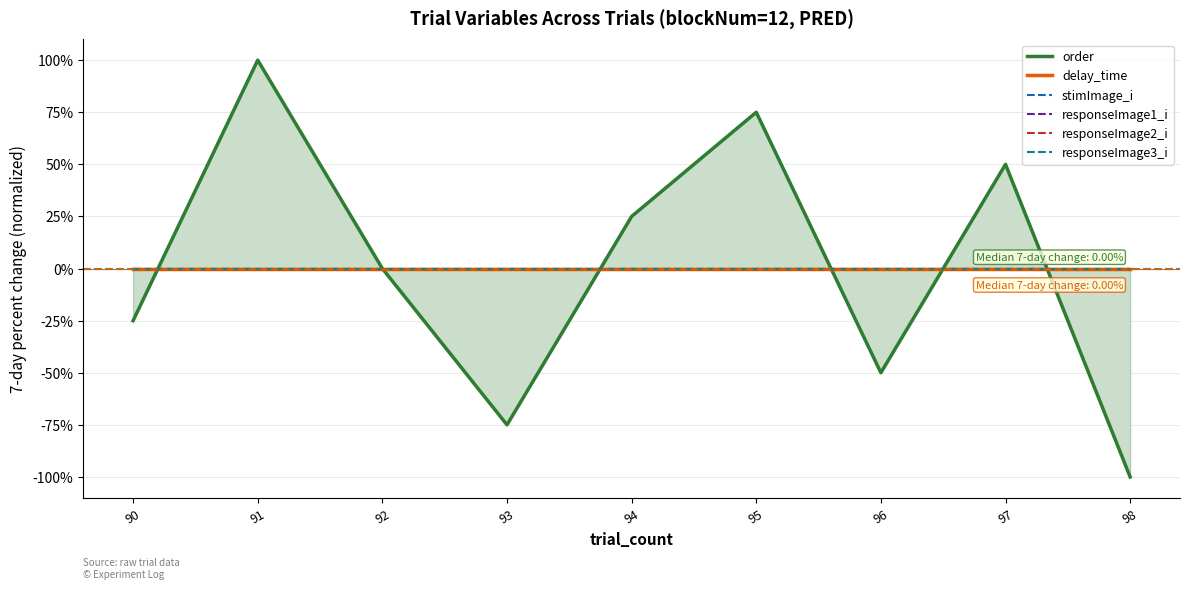

True or false: responseImage2_i and stimImage_i intersect in this chart.

False